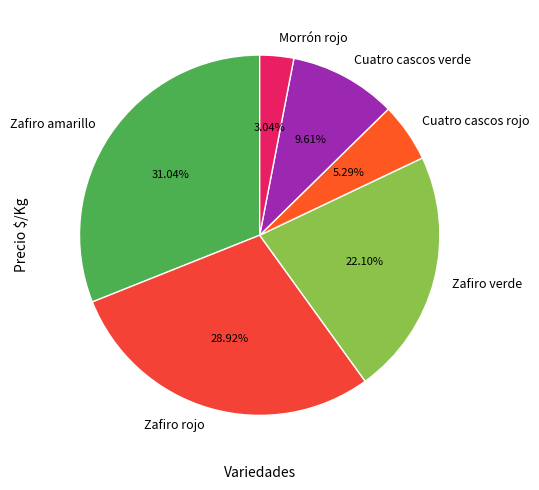

How many segments does this pie chart have?

6